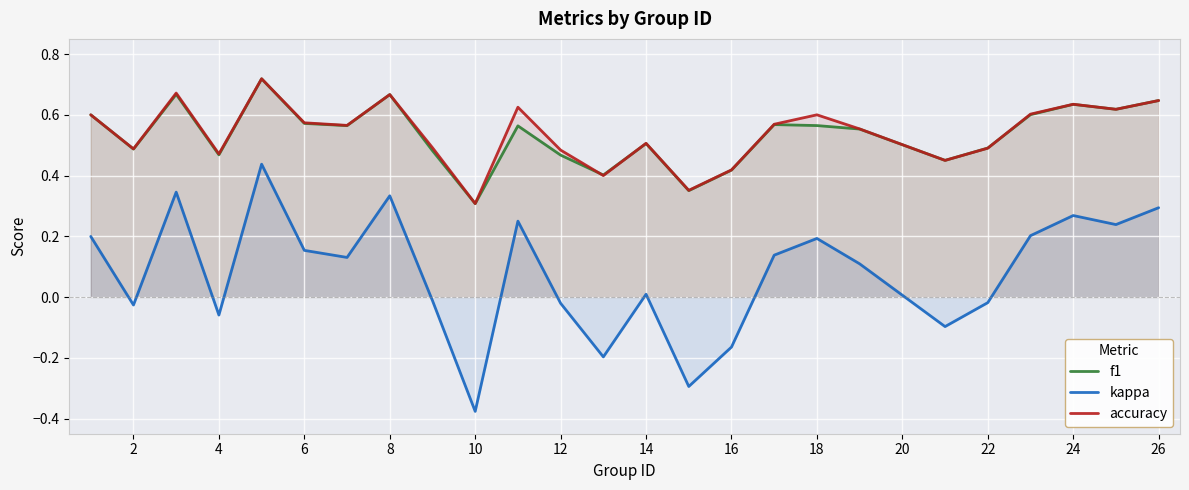

True or false: f1 and kappa intersect in this chart.

False